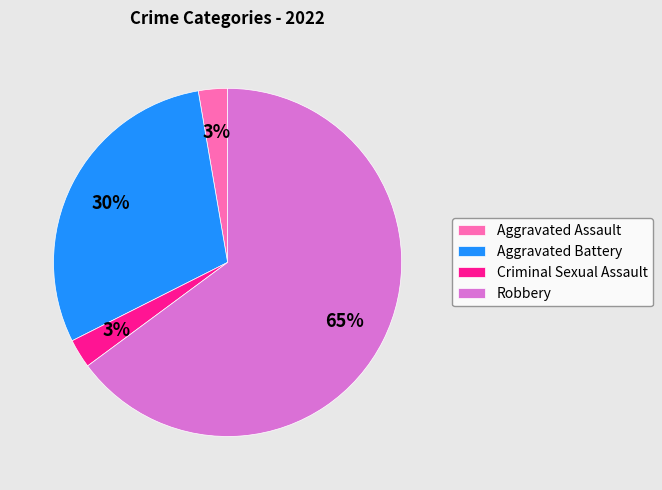

Is the sum of Criminal Sexual Assault and Robbery greater than half?

Yes